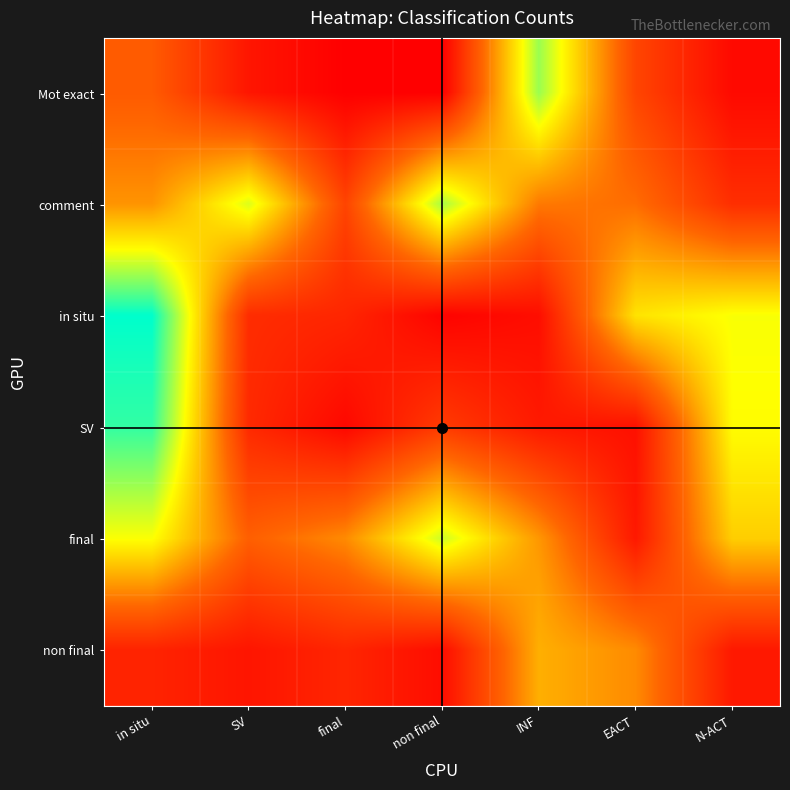

Which series has the widest spread of values?

in situ